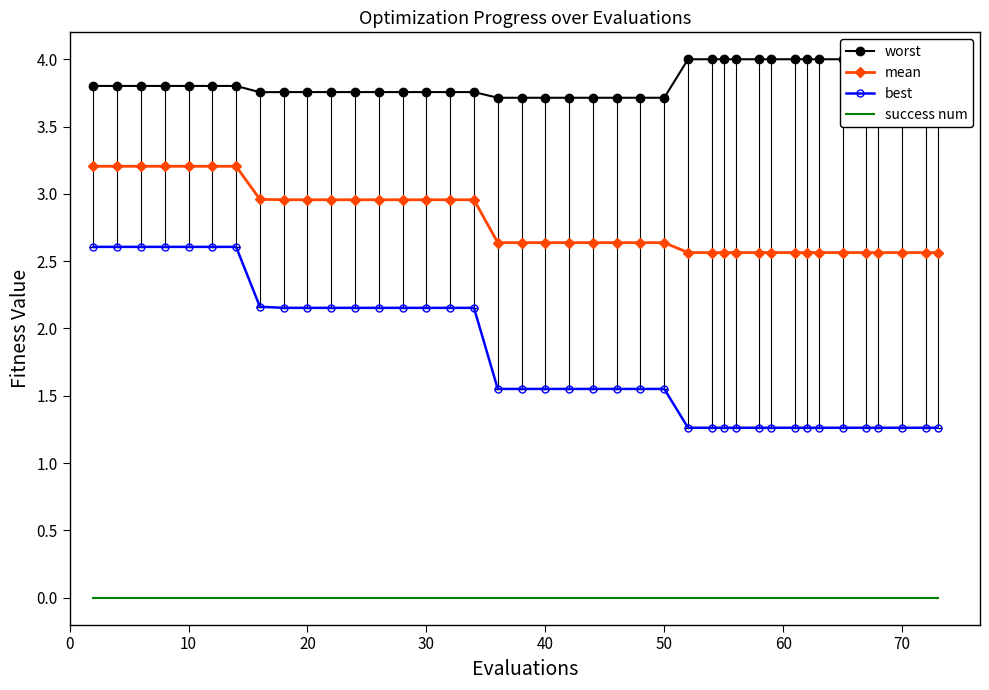

True or false: best and mean cross at least once.

False